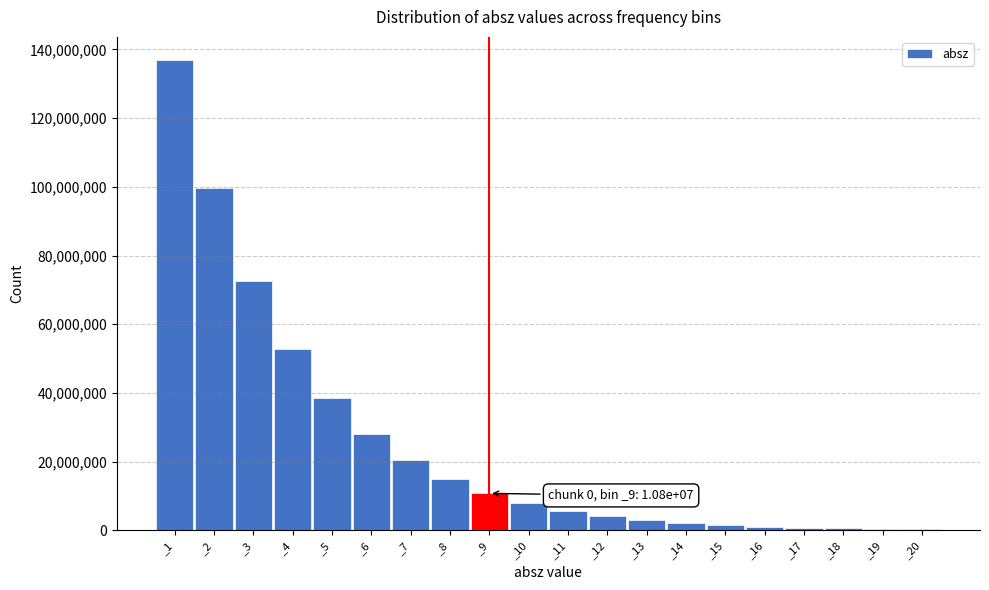

Where is the data nearest to the value 68548394?

_3